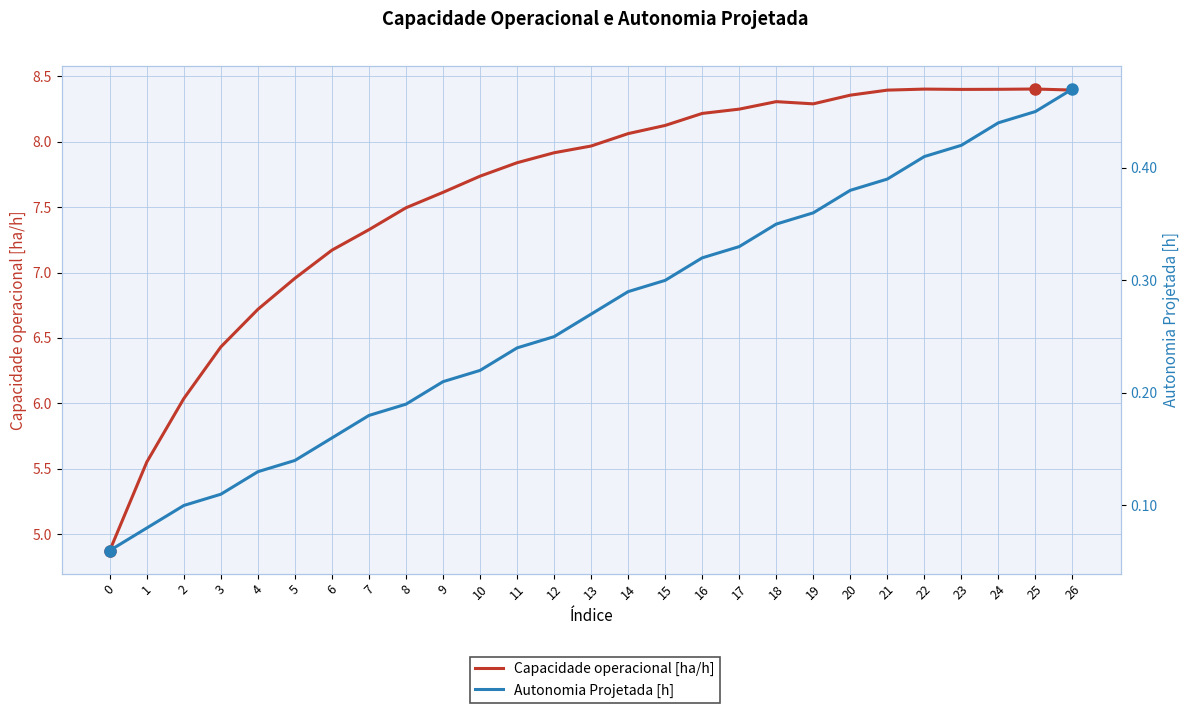

List the series in order of their peak value, lowest first.

Autonomia Projetada [h], Capacidade operacional [ha/h]